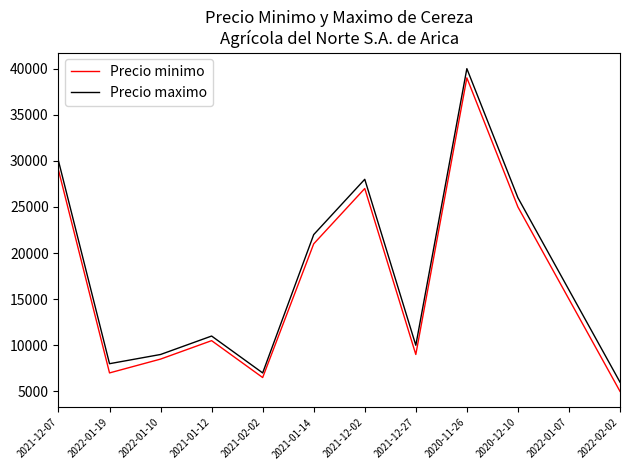

At which category is the sum across all series the highest?

2020-11-26